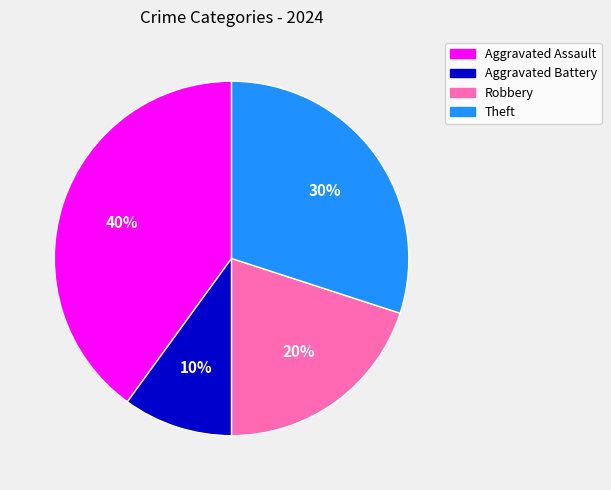

What is the ratio of the value at Robbery to the value at Theft?

0.7